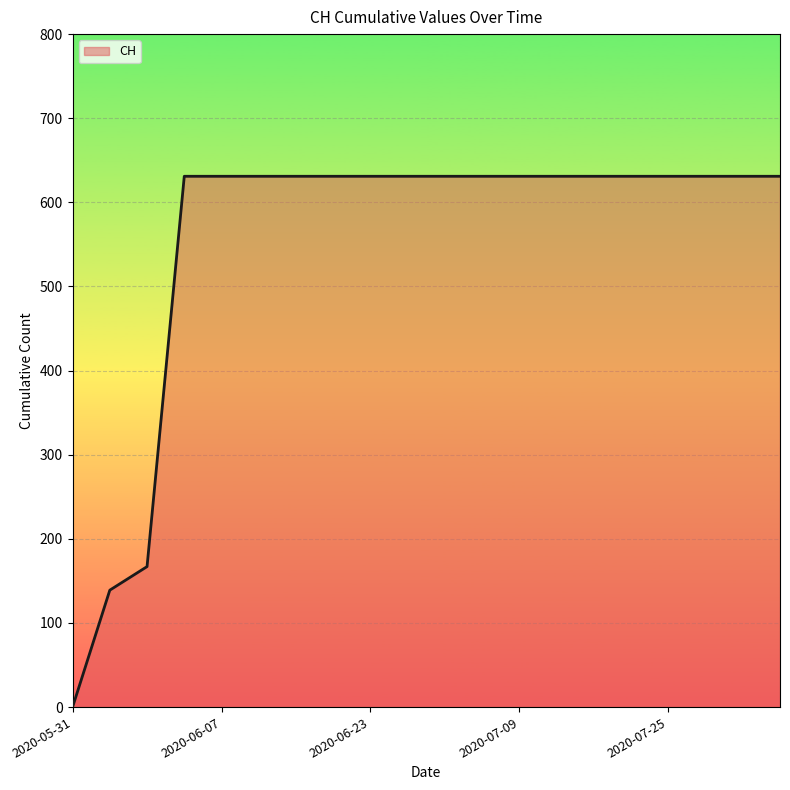

What is the difference between the maximum and minimum values?

631